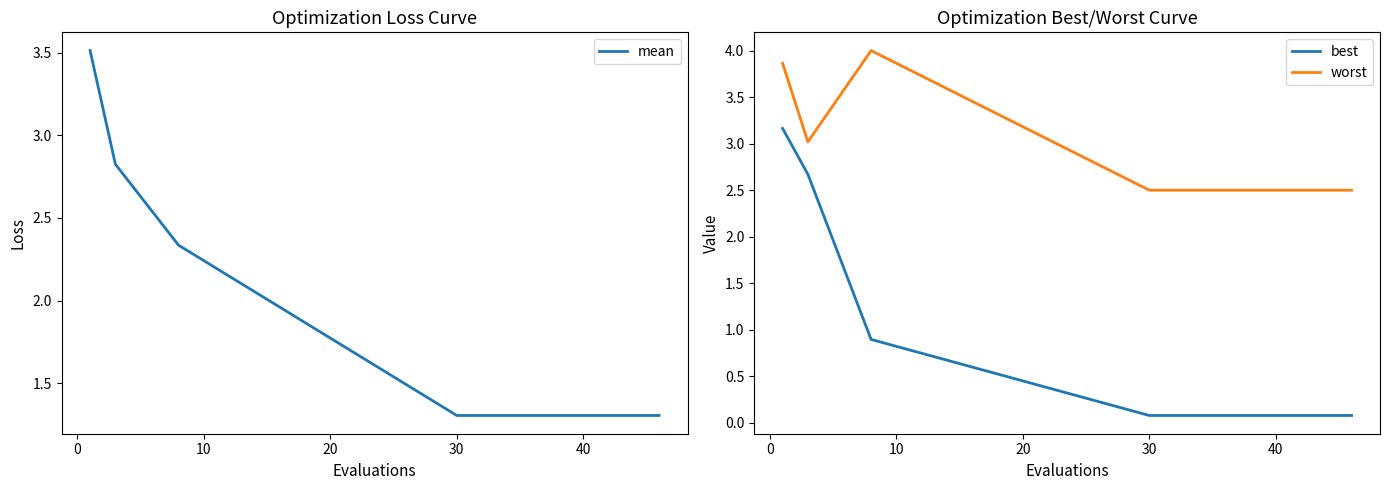

True or false: worst and best cross at least once.

False